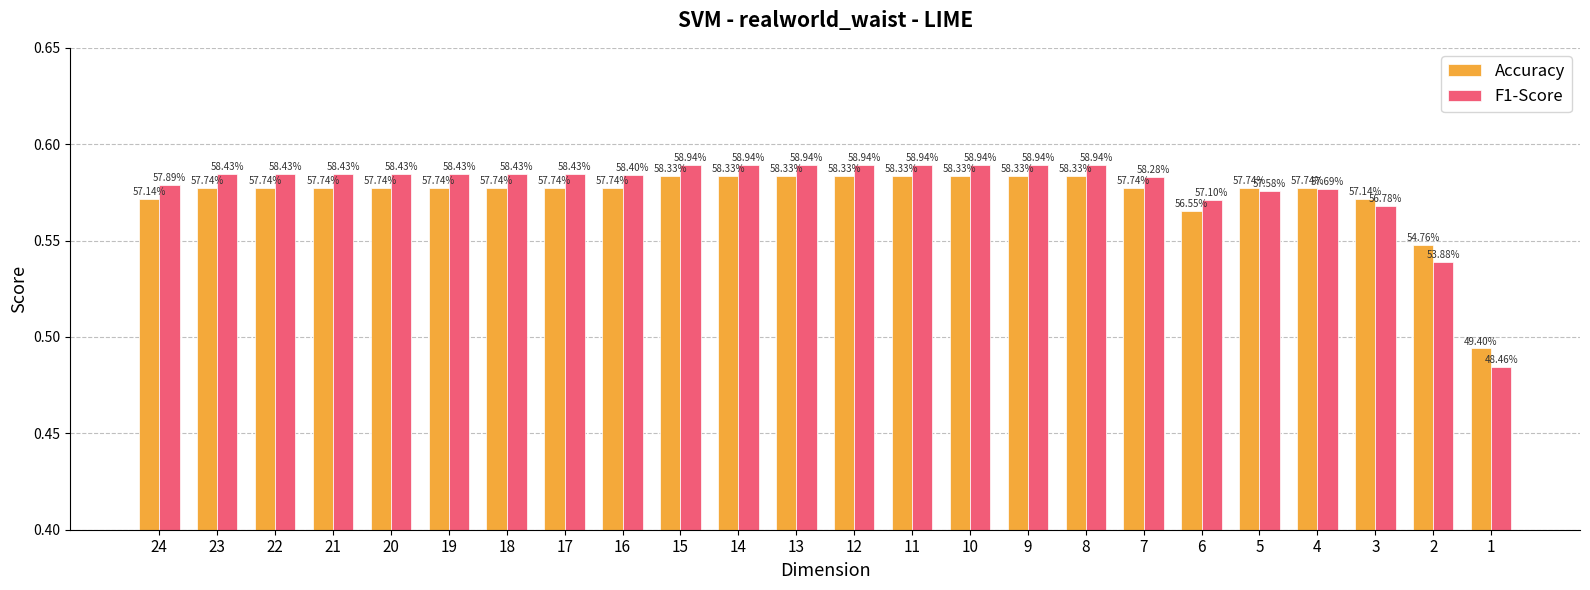

Between 21 and 8, which is larger?

8